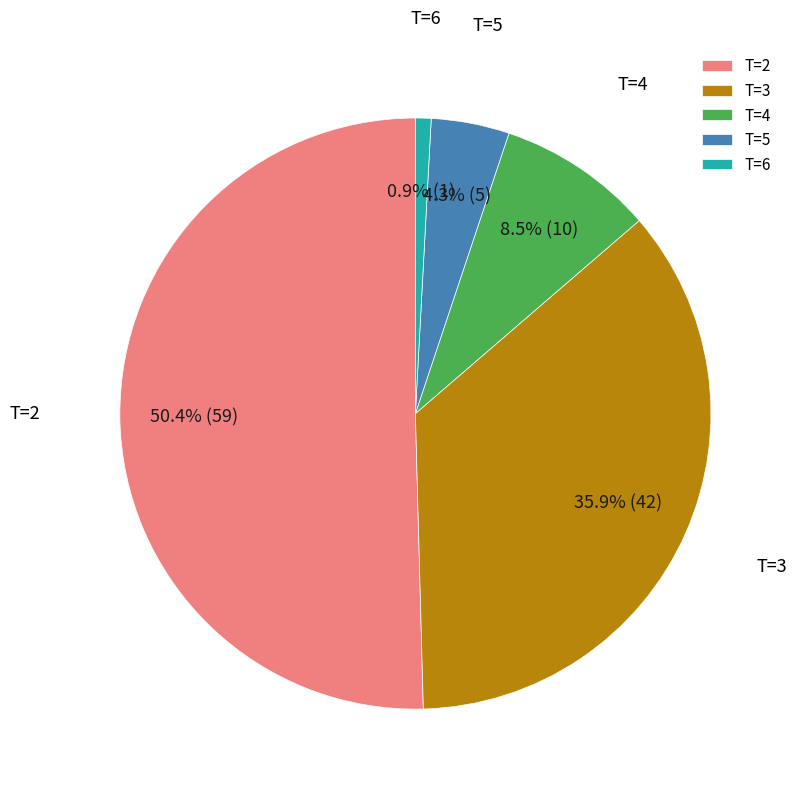

Is there any slice that represents more than half of the pie?

Yes